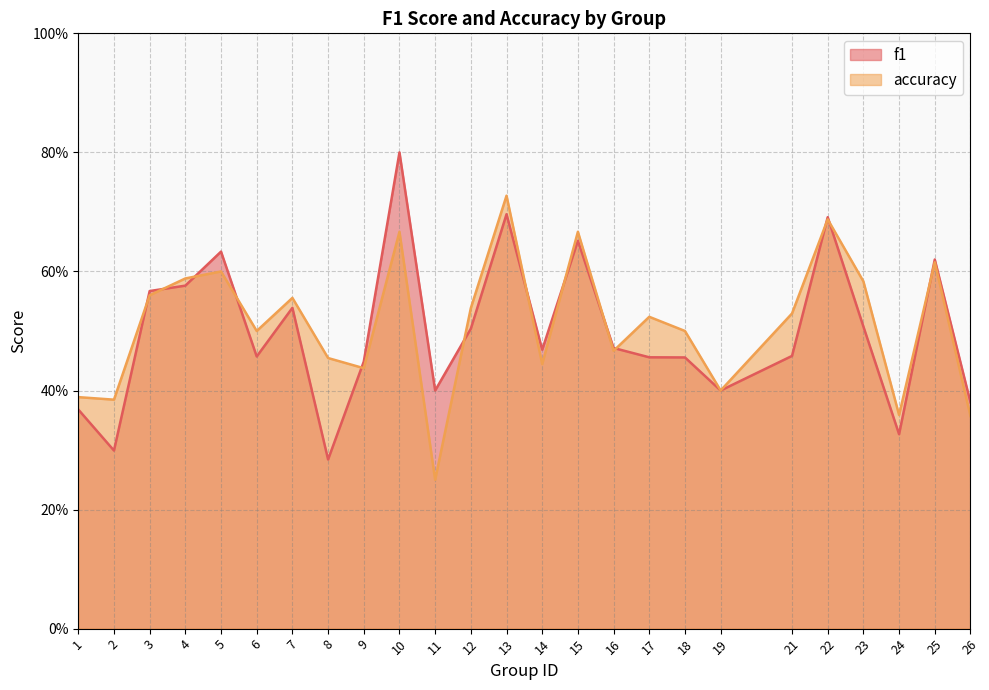

The value of f1 at 3 is 0.3. True or false?

False